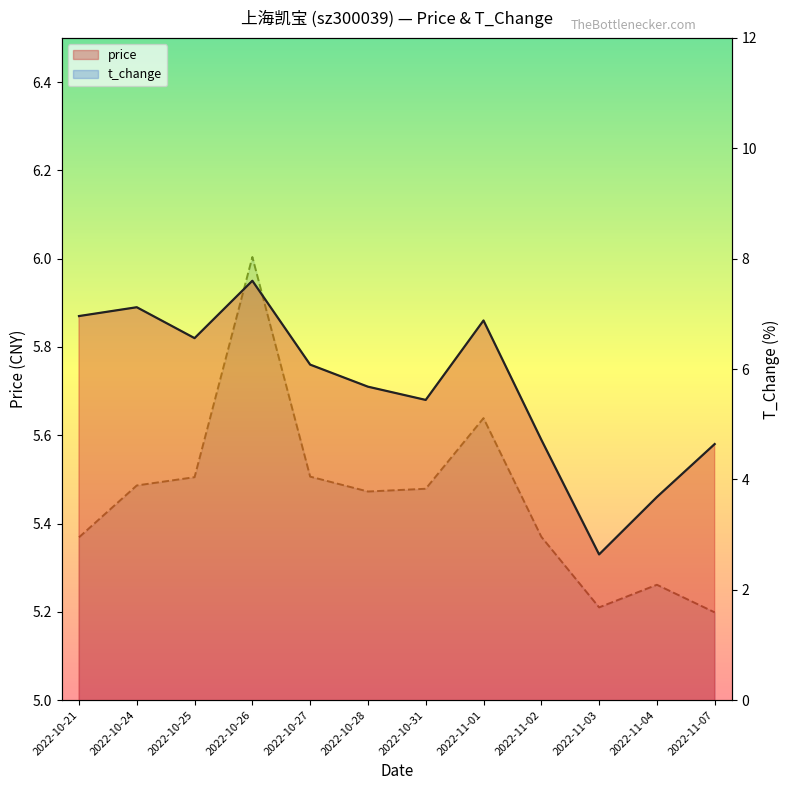

How many series are shown in this chart?

2